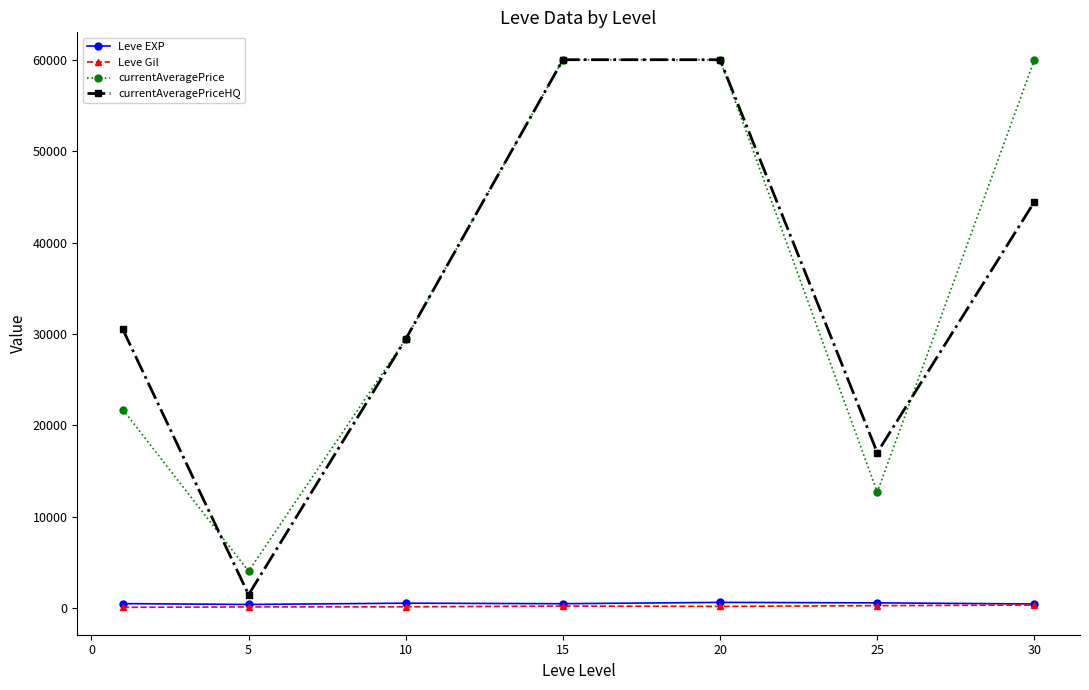

What is the greatest value displayed?

60000.0